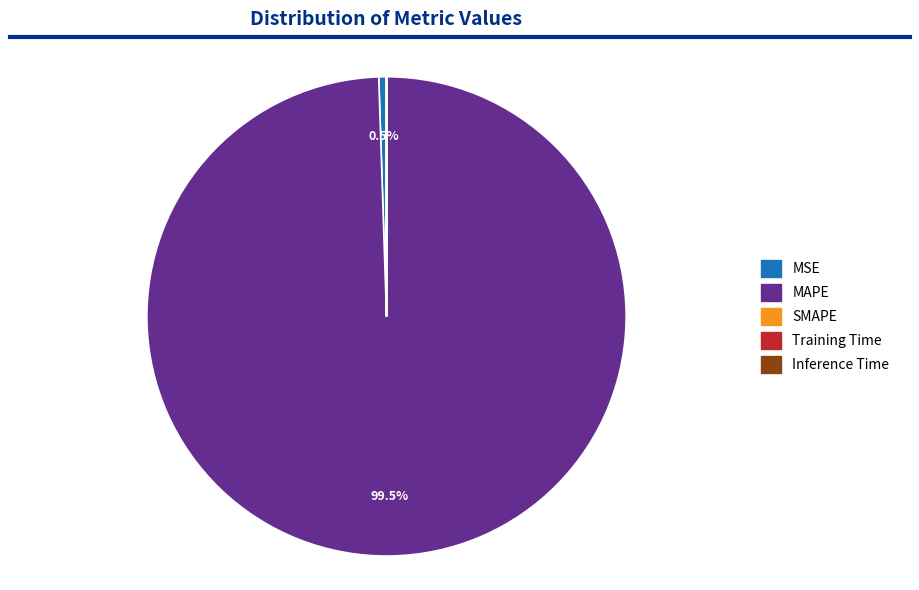

The MAPE slice represents 99% of the pie. True or false?

True